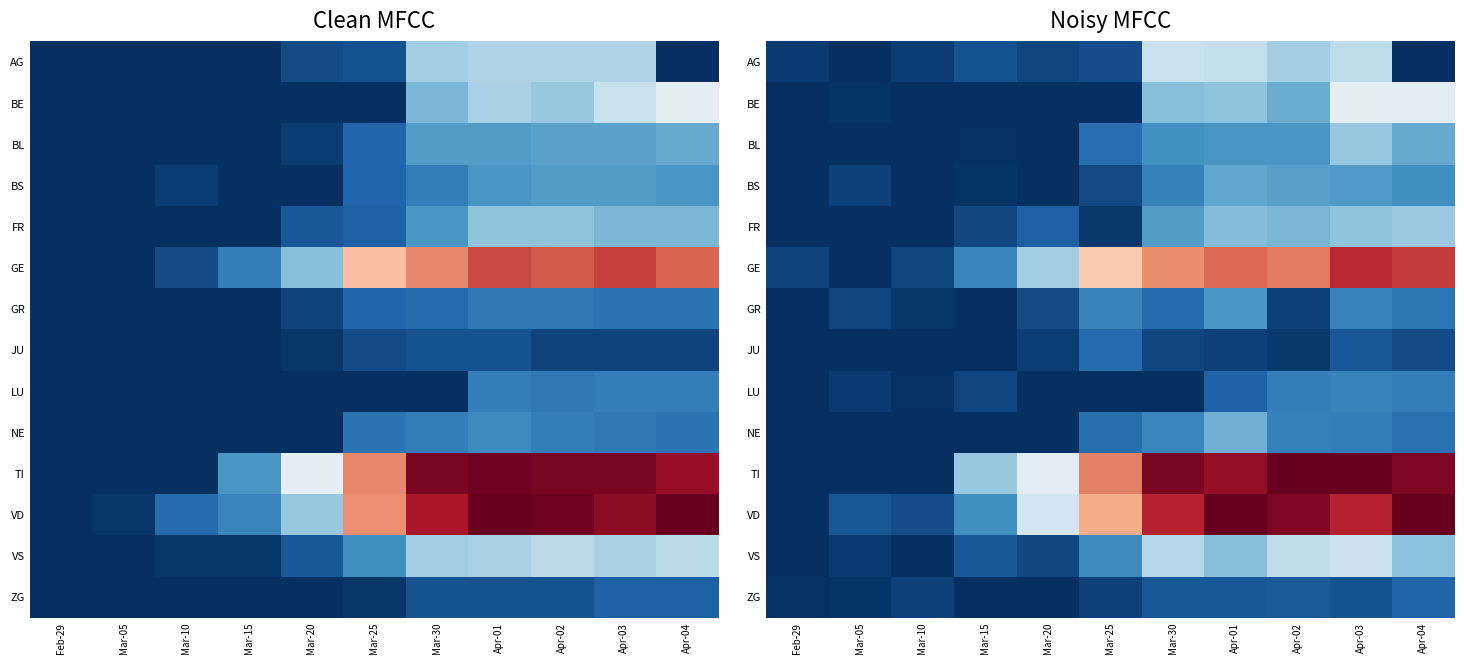

Which has a higher value, Apr-04 or Apr-01?

Apr-01